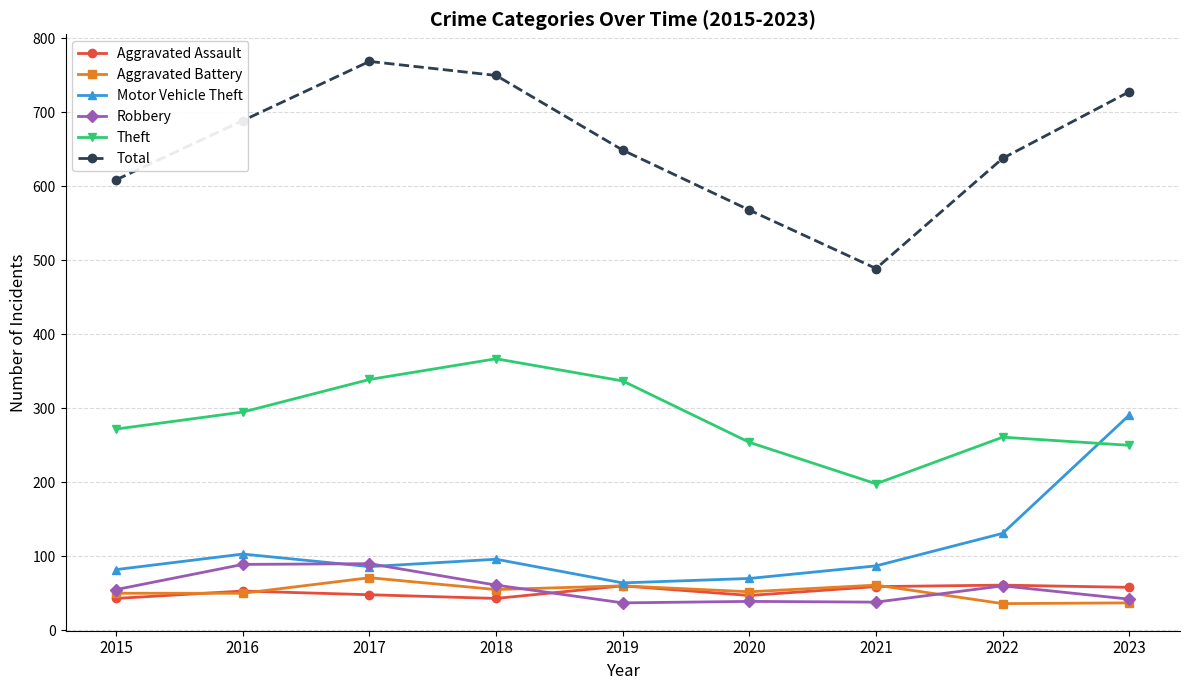

What is the value of the Aggravated Assault point at the 8th from the left?

61